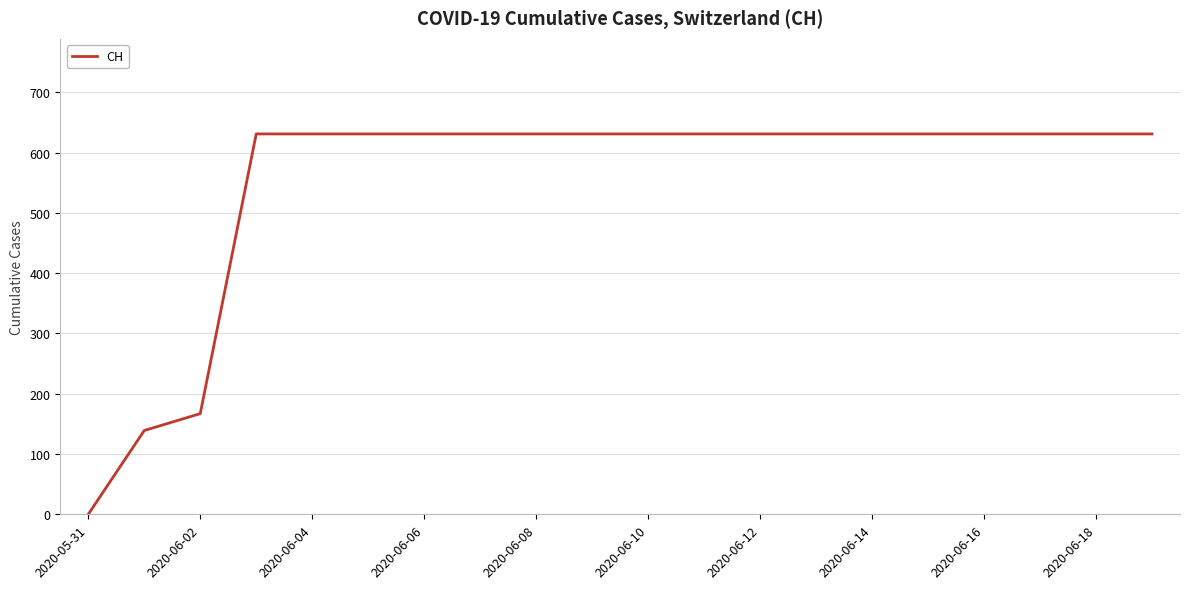

What is the maximum value shown in the chart?

631